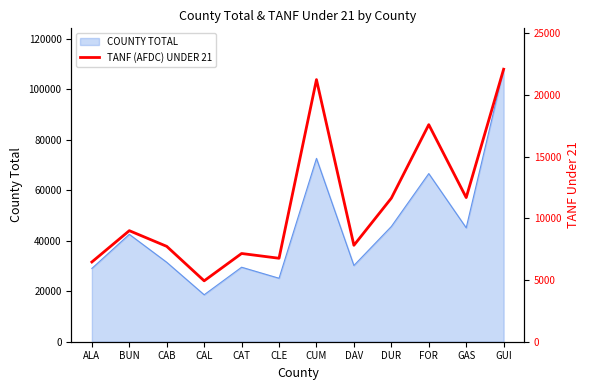

True or false: COUNTY TOTAL has a value of 45139 at GAS.

True